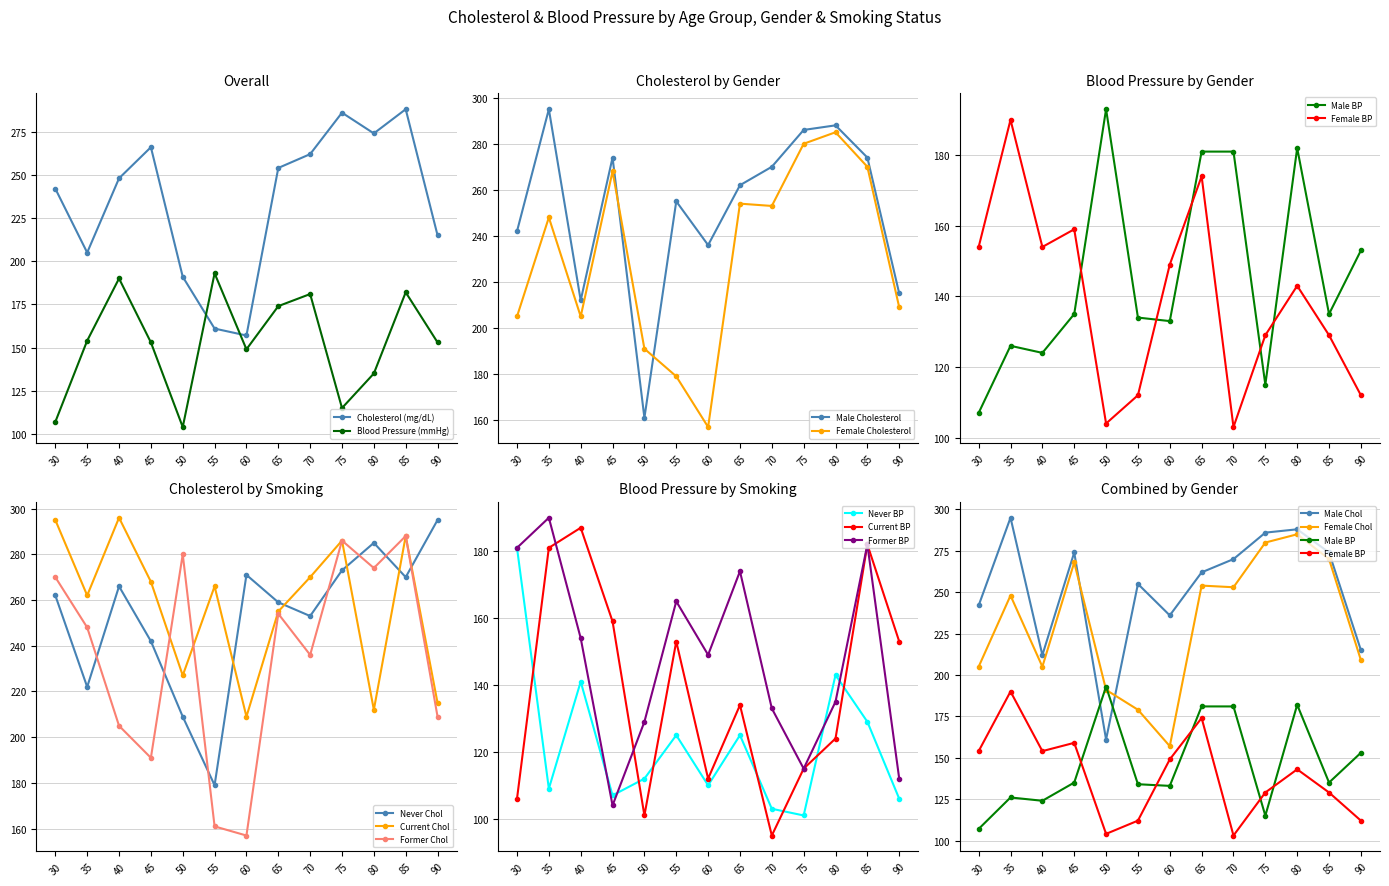

Which series ends up on top after the final intersection of Cholesterol (mg/dL) and Blood Pressure (mmHg)?

Cholesterol (mg/dL)